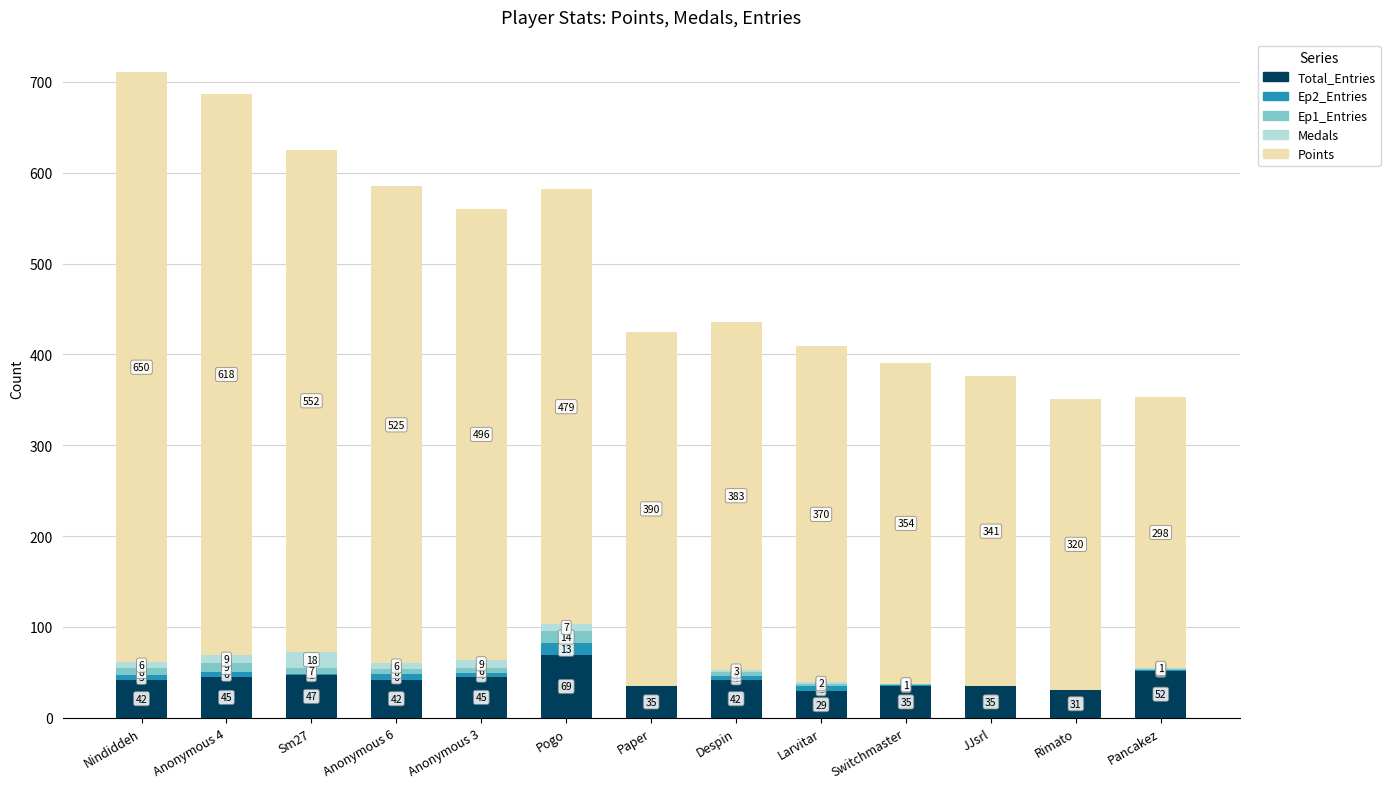

Reading left to right, list the values for the Total_Entries series.

Nindiddeh=42	Anonymous 4=45	Sm27=47	Anonymous 6=42	Anonymous 3=45	Pogo=69	Paper=35	Despin=42	Larvitar=29	Switchmaster=35	JJsrl=35	Rimato=31	Pancakez=52